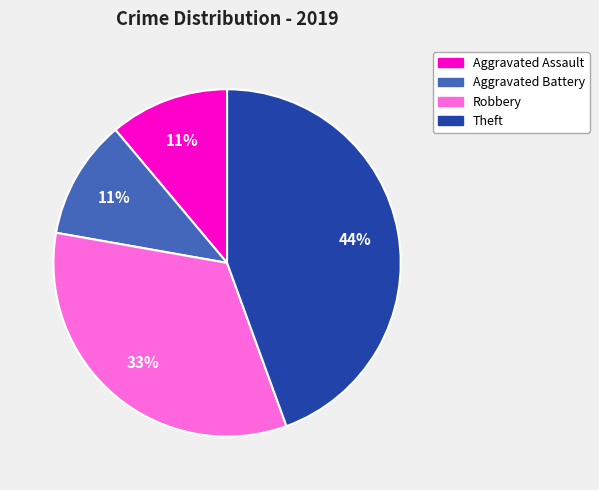

Is Aggravated Battery the majority of the pie?

No